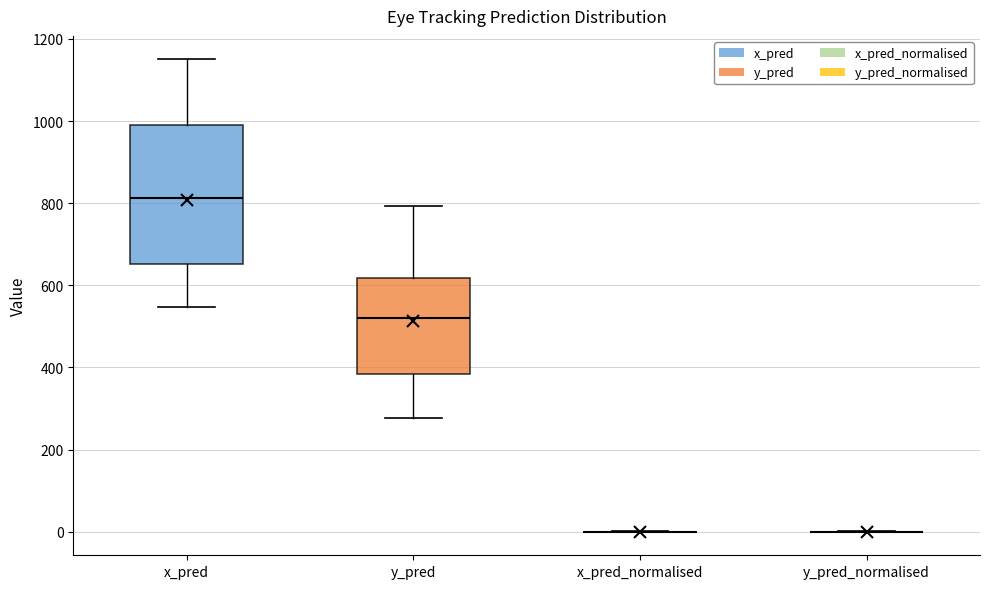

Which box is the tallest, from its lower edge to its upper edge?

x_pred